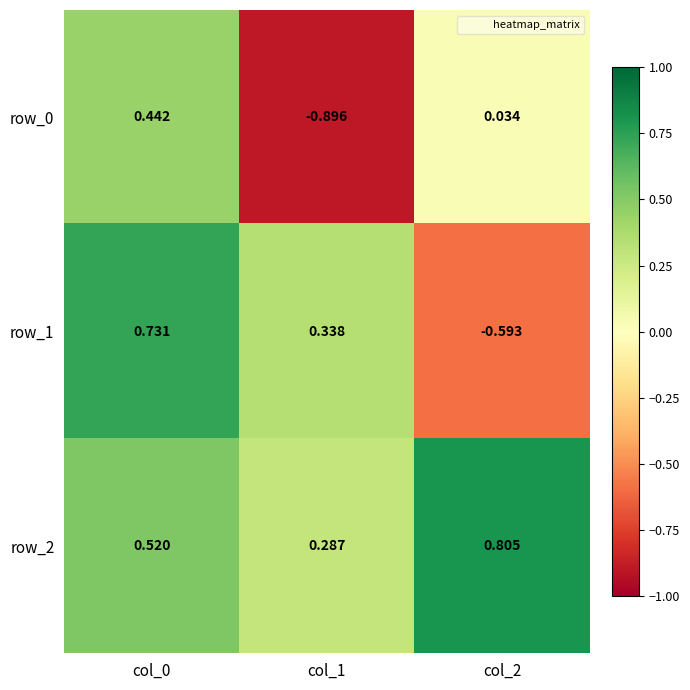

Is the value of row_0 at col_1 greater than the value of row_1 at col_0?

No